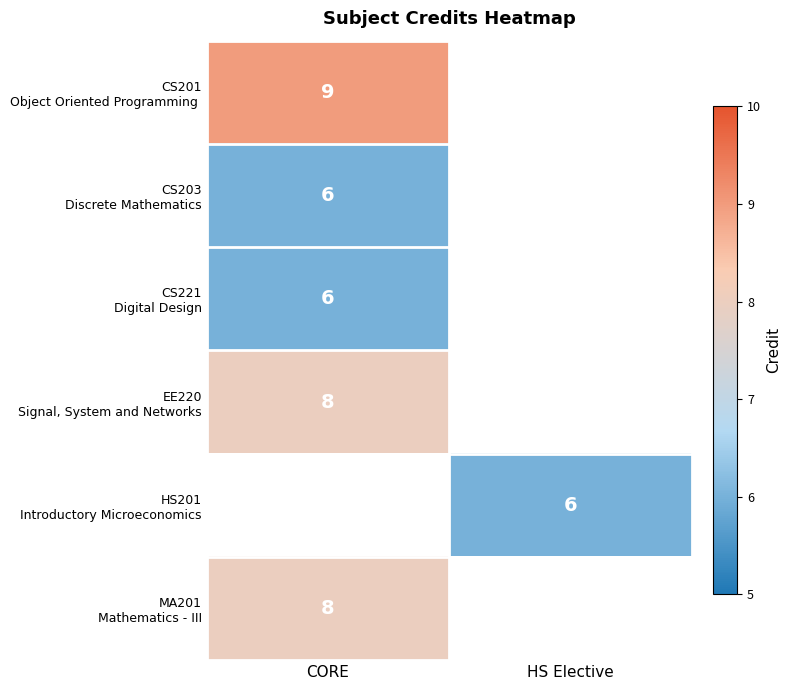

Which category has the highest value in the CS221 Digital Design series?

CORE